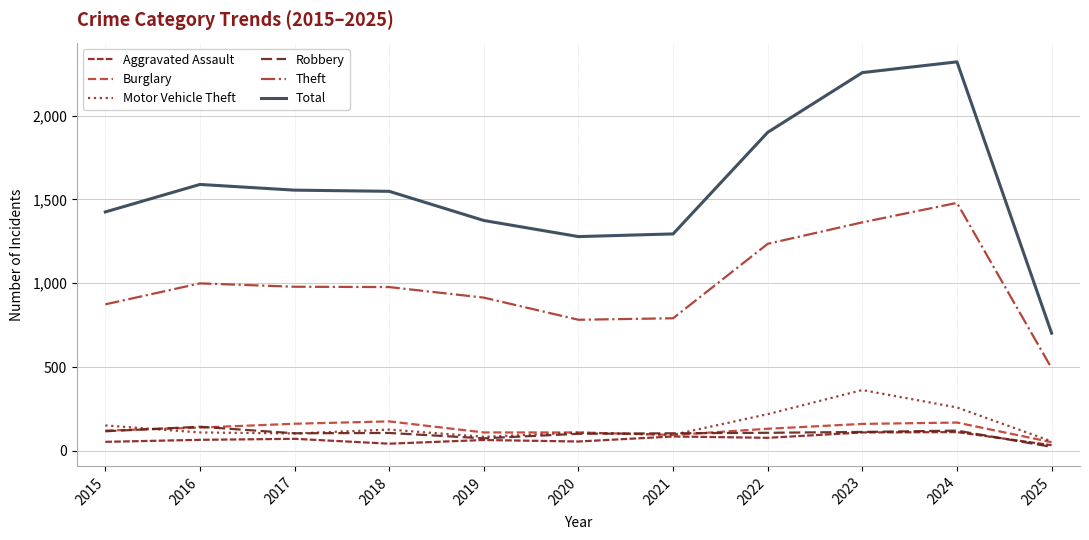

What is the value of the Aggravated Assault point at the 4th from the left?

43